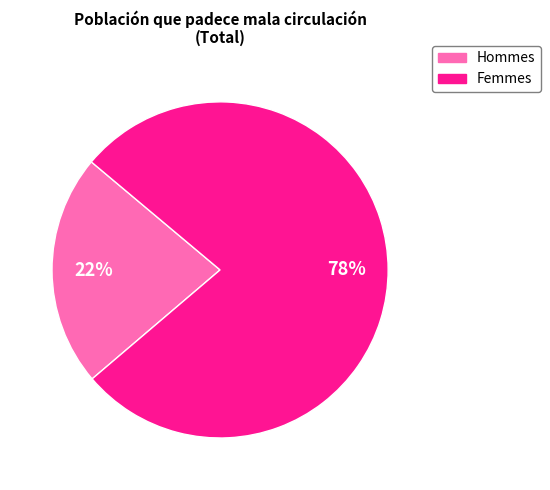

To the nearest percent, what is the average slice percentage?

50%